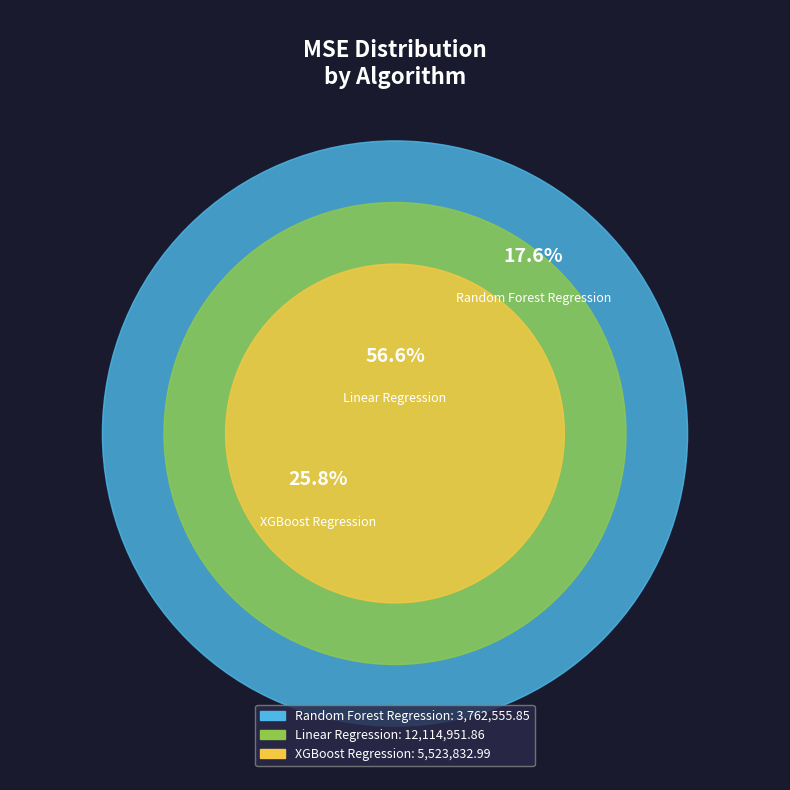

Rank the categories by value from lowest to highest.

Random Forest Regression, XGBoost Regression, Linear Regression